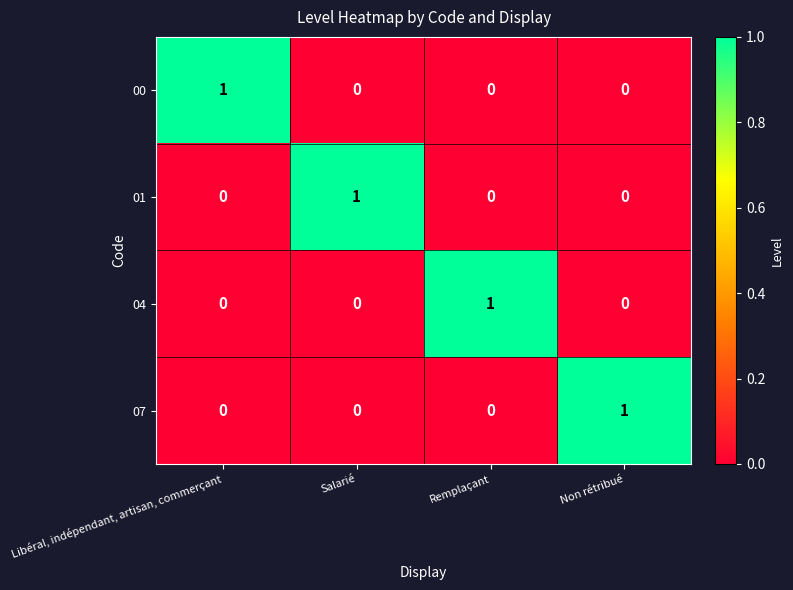

How many 01 values are between 0 and 1?

4